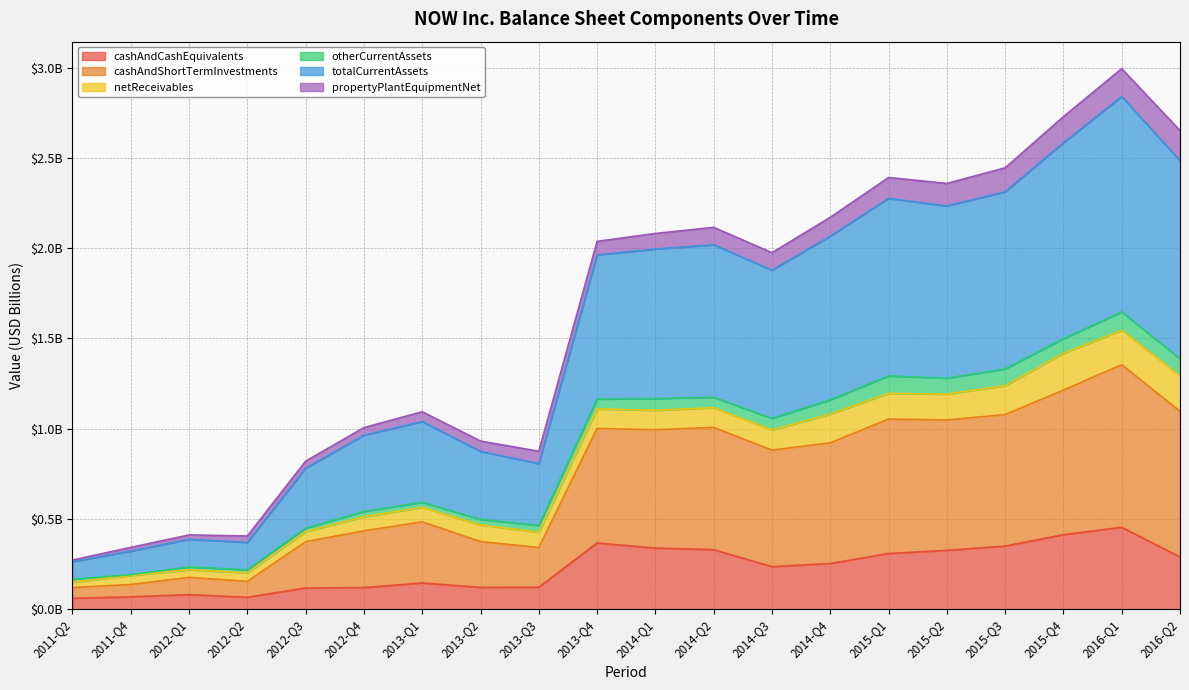

What are all the series names shown in the legend?

cashAndCashEquivalents, cashAndShortTermInvestments, netReceivables, otherCurrentAssets, totalCurrentAssets, propertyPlantEquipmentNet